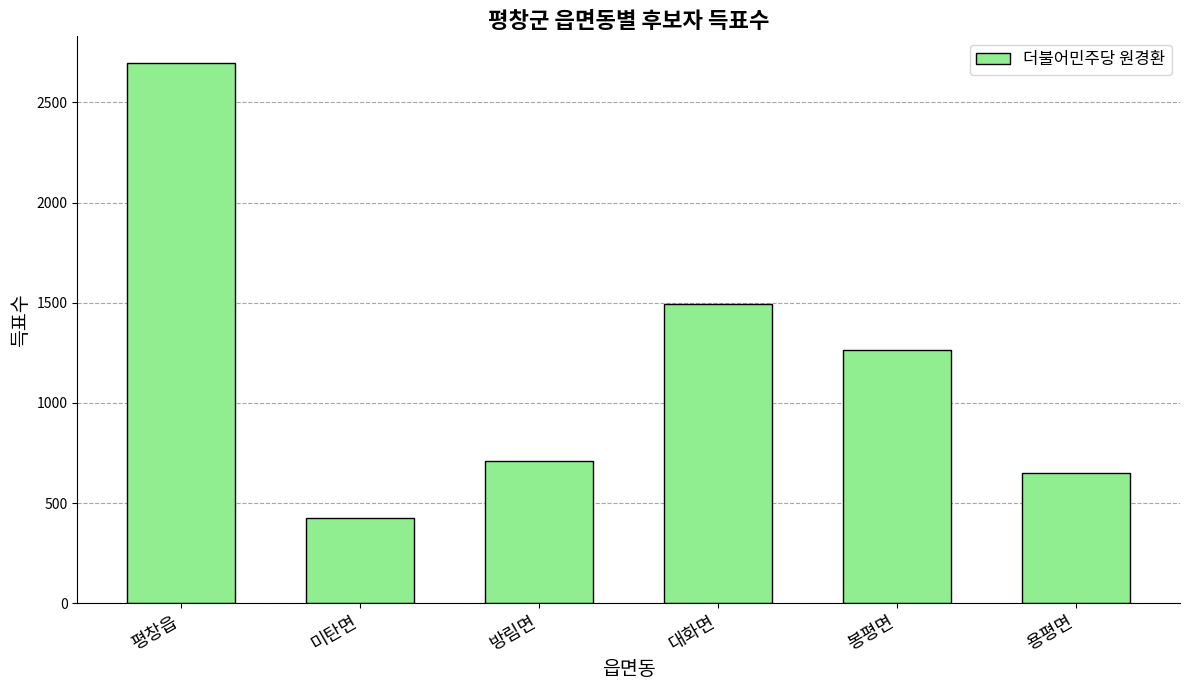

True or false: the data shows 419 at 방림면.

False